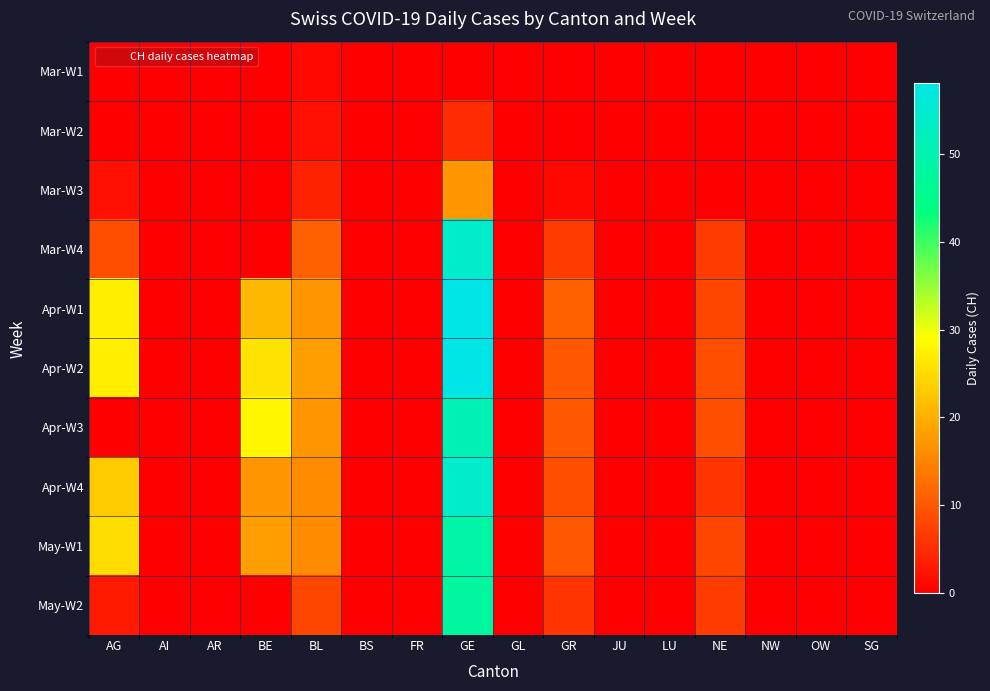

At how many categories does at least one series exceed 23?

3